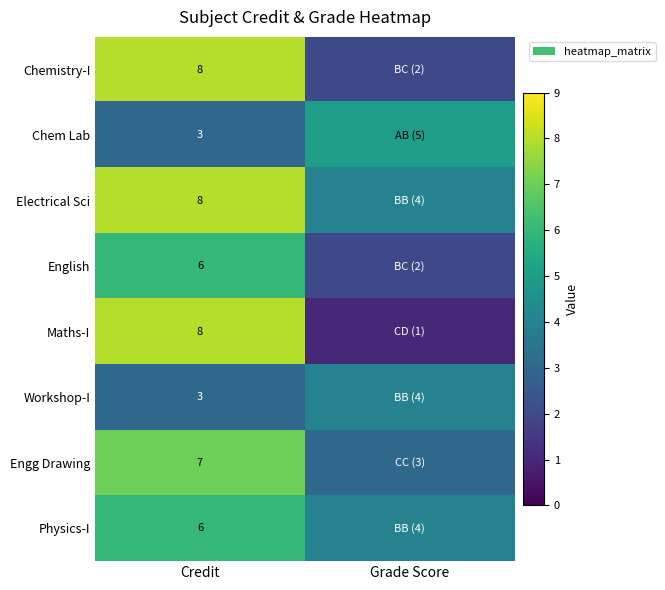

What is the difference between the highest and lowest values at Credit?

5